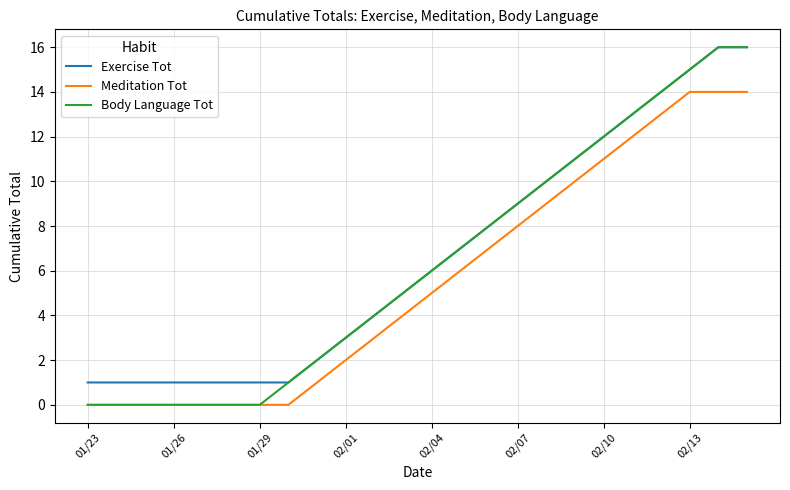

True or false: Meditation Tot and Exercise Tot intersect in this chart.

False